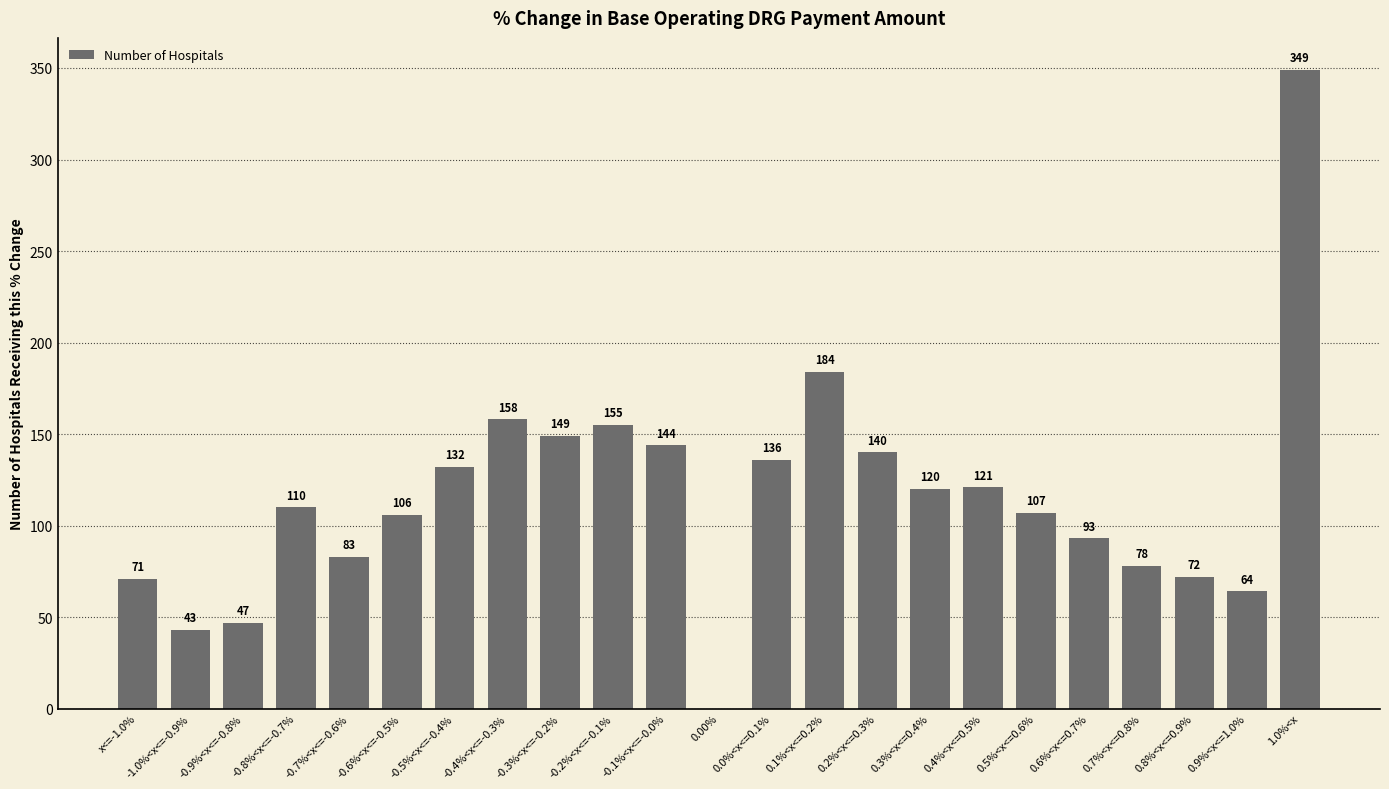

What value does the data have at -0.5%<x<=-0.4%, to the nearest 5?

130